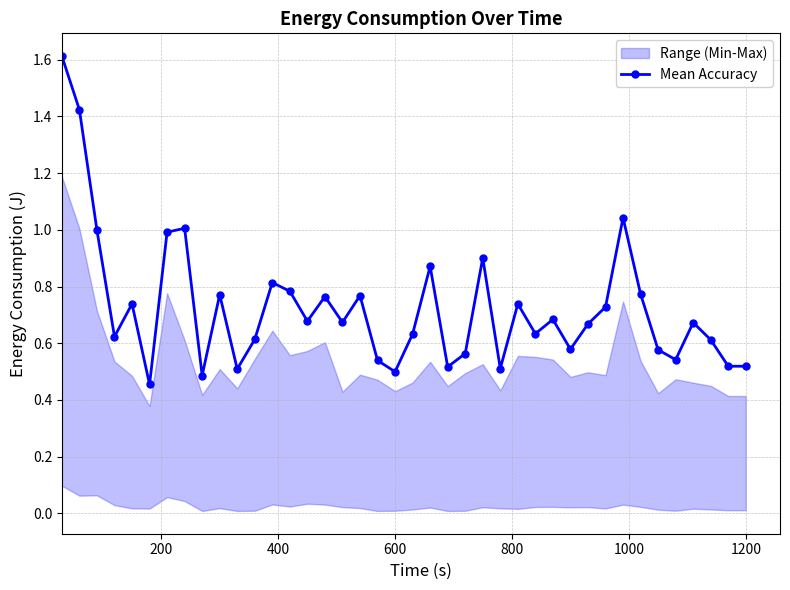

How many points are lower than both their immediate neighbors (excluding endpoints)?

12